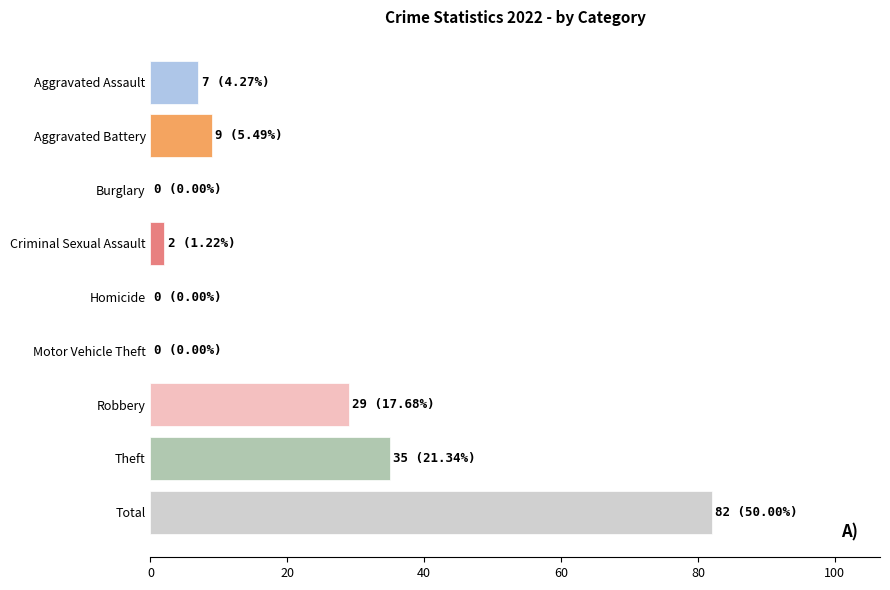

What is the difference between the maximum and minimum values in the 2022 series?

82